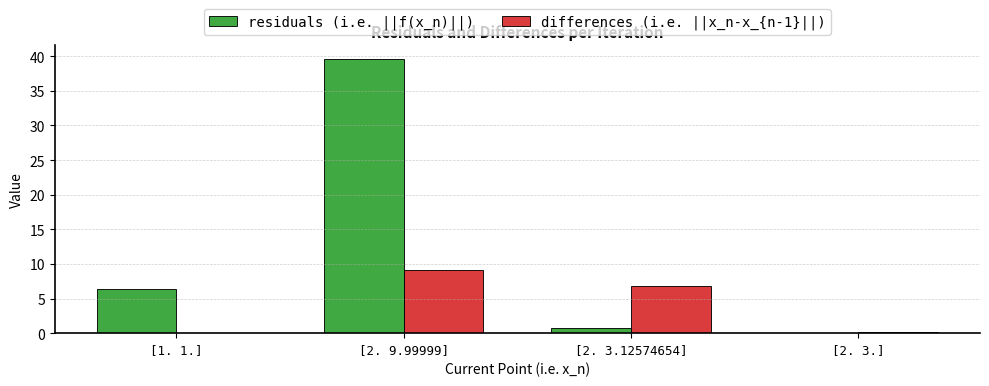

Between [1. 1.] and [2. 9.99999], which series saw the biggest shift?

residuals (i.e. ||f(x_n)||)